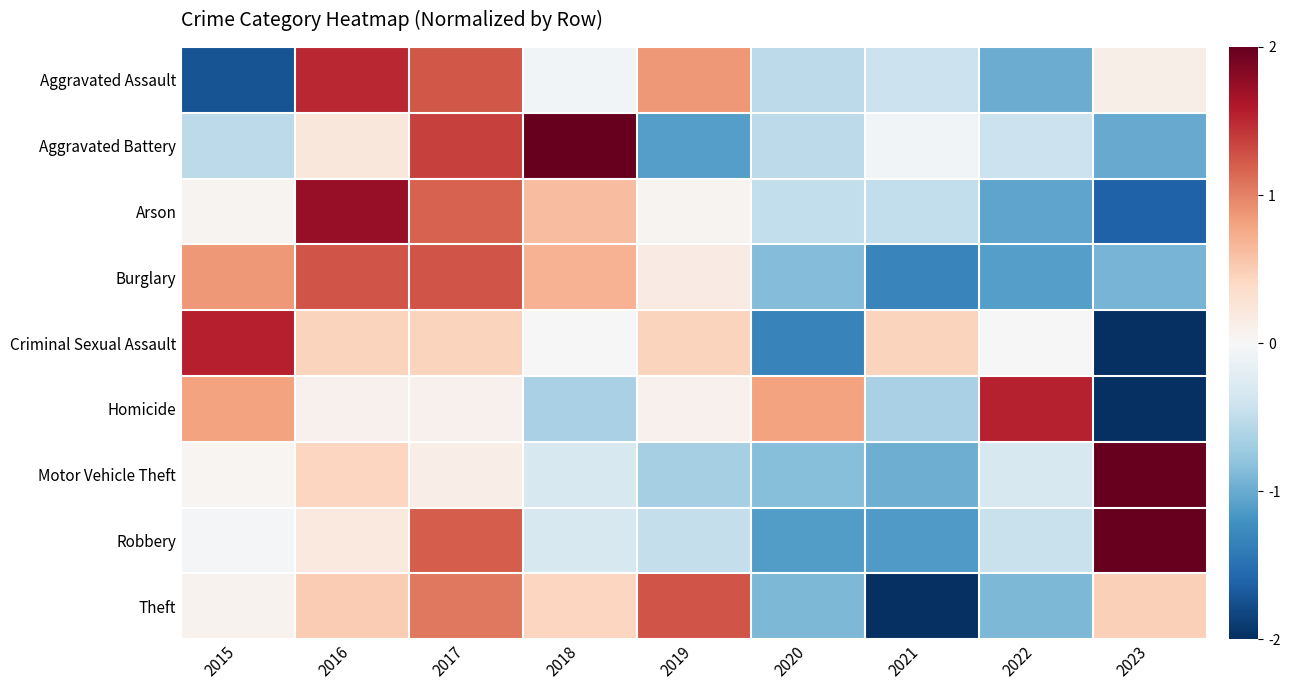

At which category is the sum across all series the highest?

2017